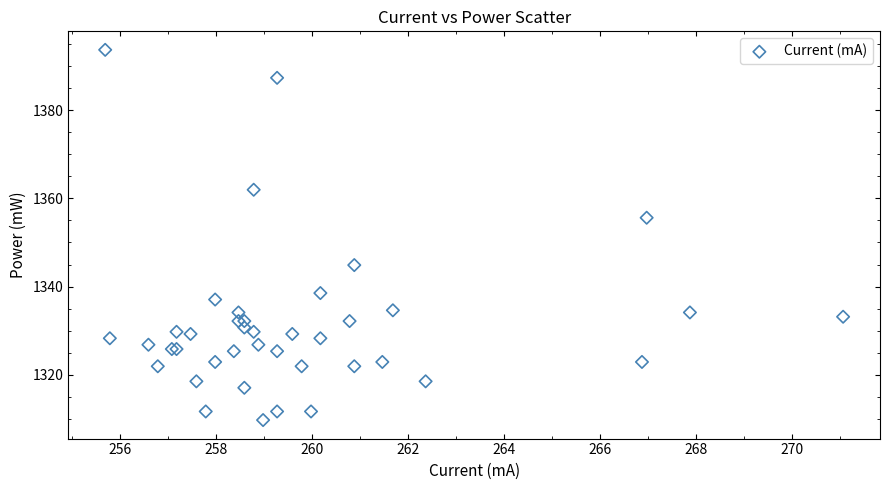

What Y value in the scatter plot is closest to 1351?

1355.6